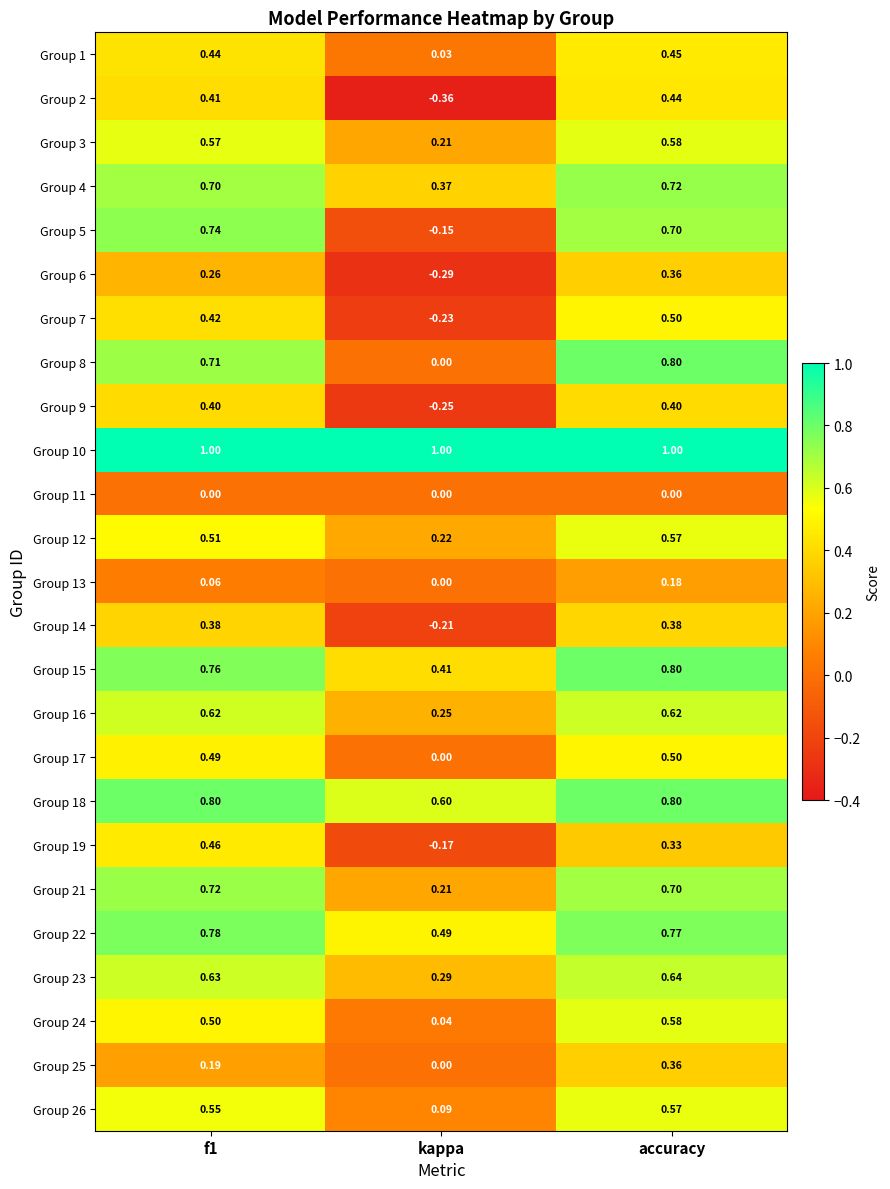

How many categories are shown in the chart?

3